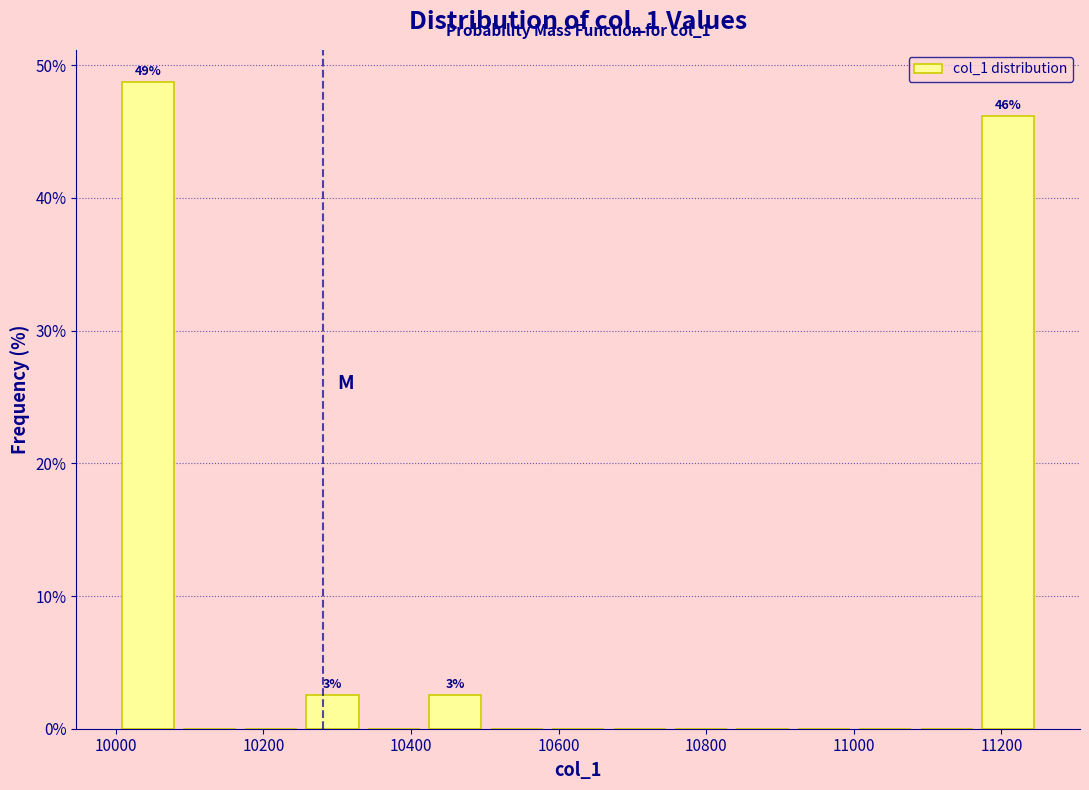

Which range on the x-axis has the tallest bar?

10000 to 10080